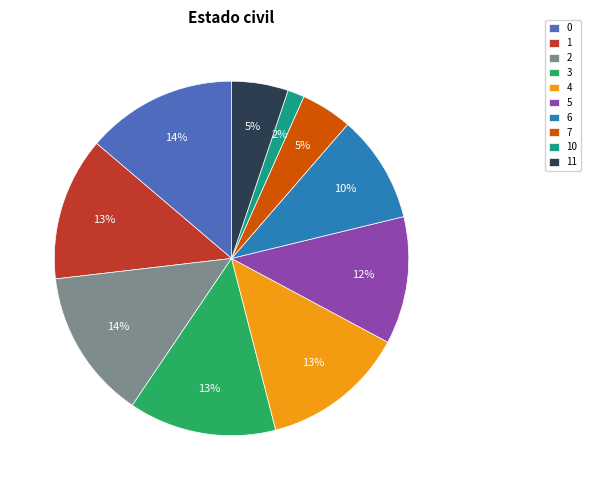

What percentage is the 2 slice, to the nearest percent?

14%